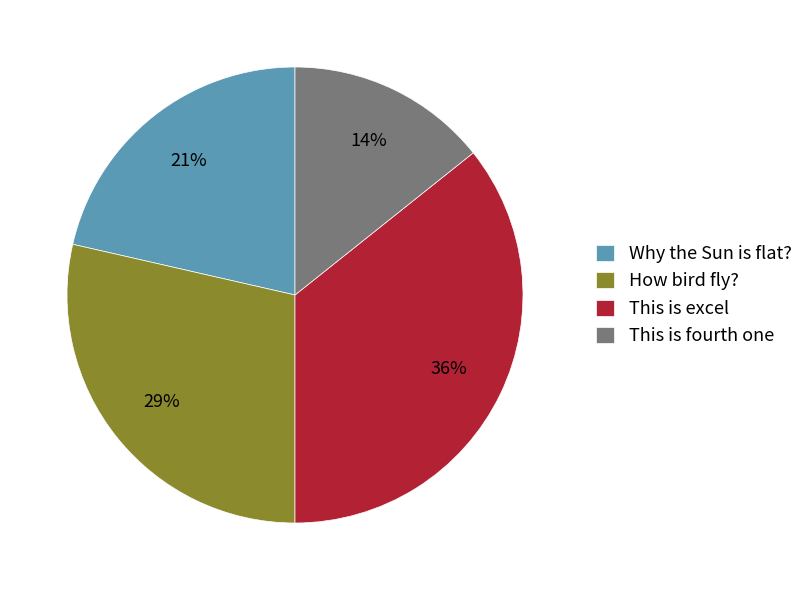

To the nearest percent, what is the combined percentage of This is fourth one and How bird fly??

43%